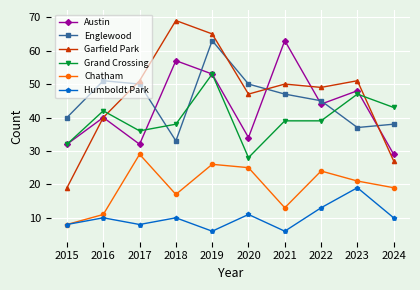

What is the lowest value of the Chatham series?

8